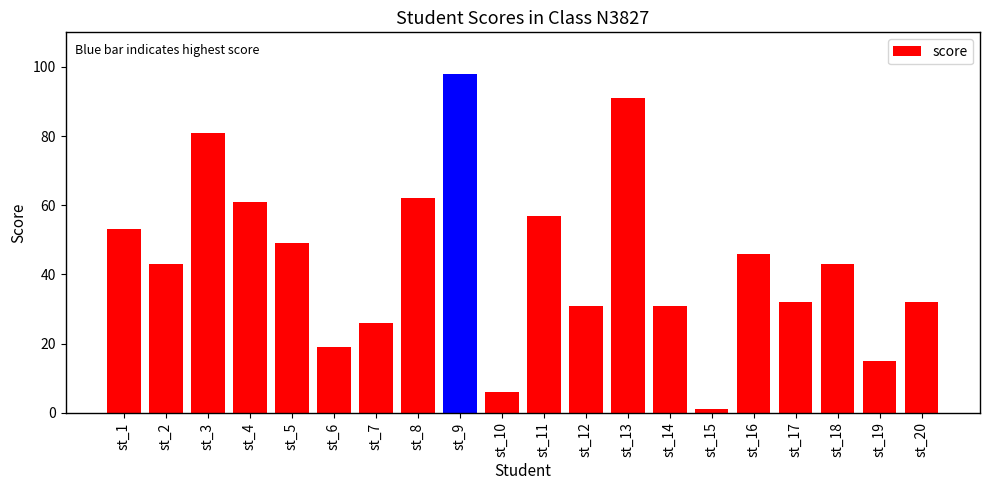

What is the difference between the maximum and minimum values?

97